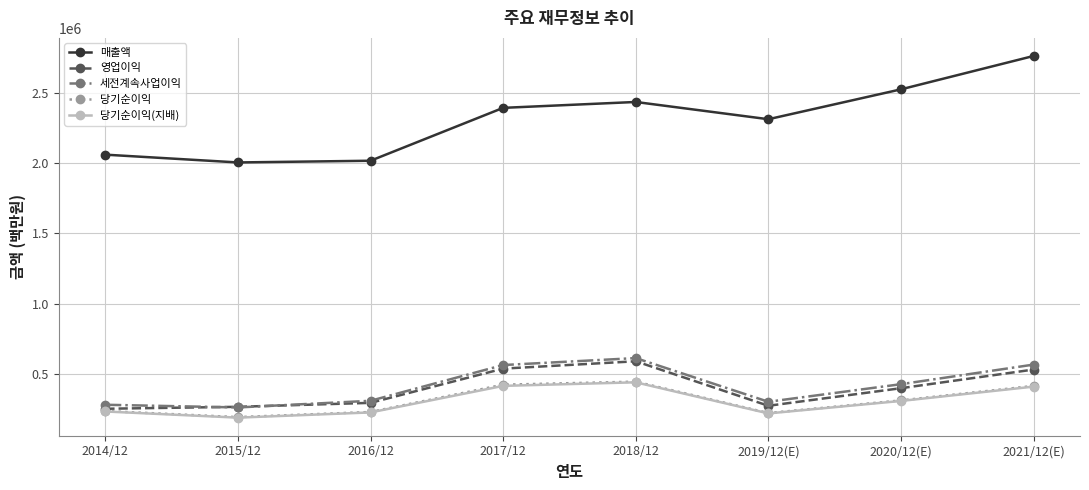

What position from the right is 2014/12?

8